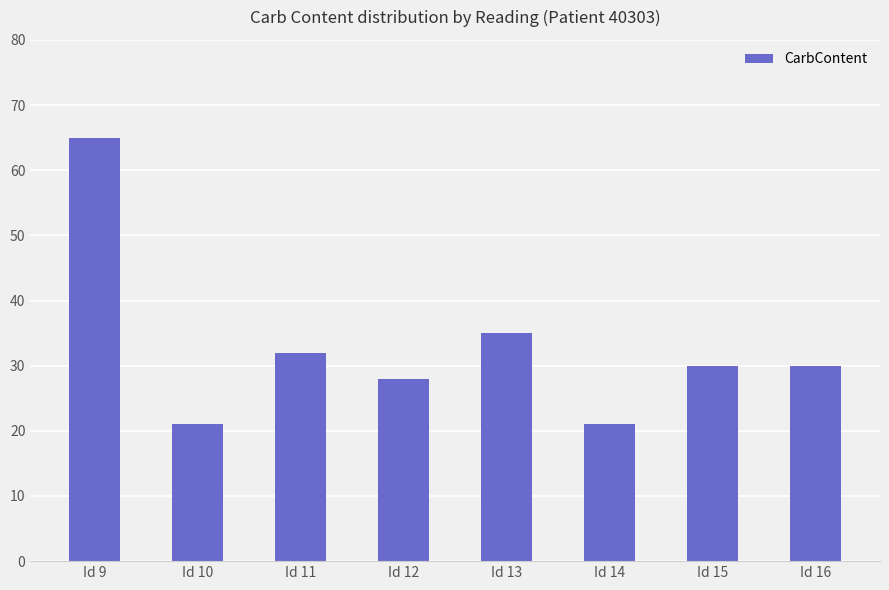

At which label does the data first exceed 30?

Id 9